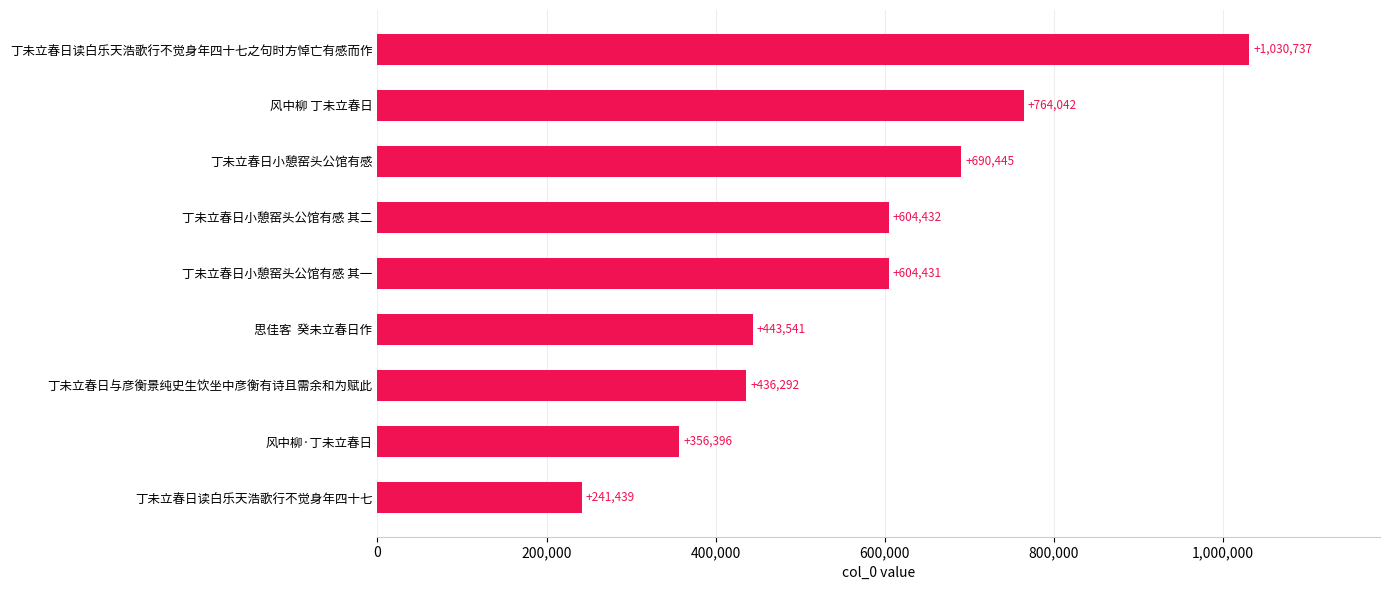

Rank the categories by value from lowest to highest.

丁未立春日读白乐天浩歌行不觉身年四十七, 风中柳·丁未立春日, 丁未立春日与彦衡景纯史生饮坐中彦衡有诗且需余和为赋此, 思佳客  癸未立春日作, 丁未立春日小憩窑头公馆有感 其一, 丁未立春日小憩窑头公馆有感 其二, 丁未立春日小憩窑头公馆有感, 风中柳 丁未立春日, 丁未立春日读白乐天浩歌行不觉身年四十七之句时方悼亡有感而作